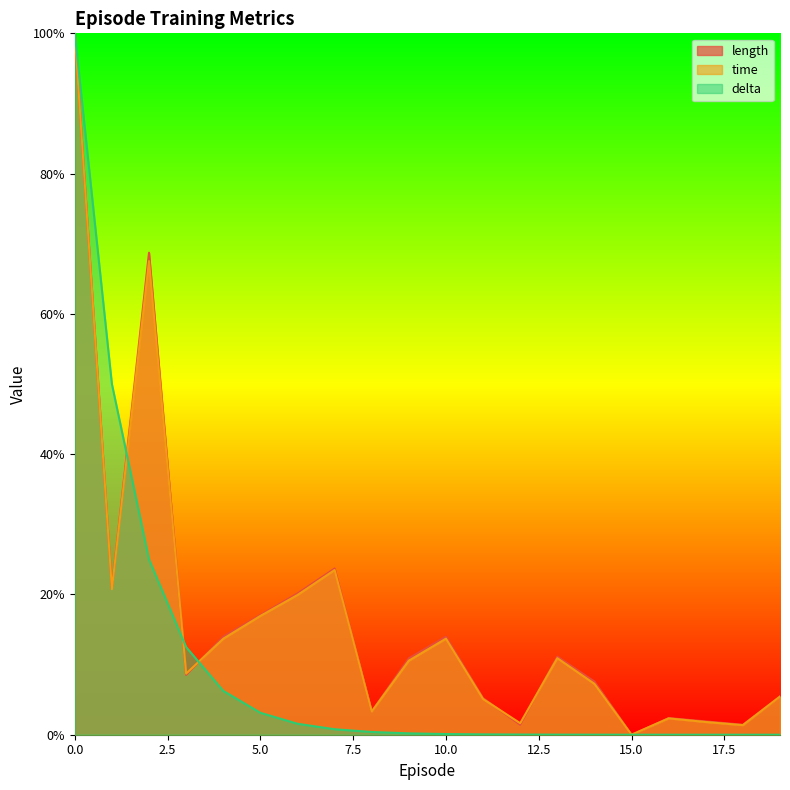

At which category does time reach its first local valley?

1